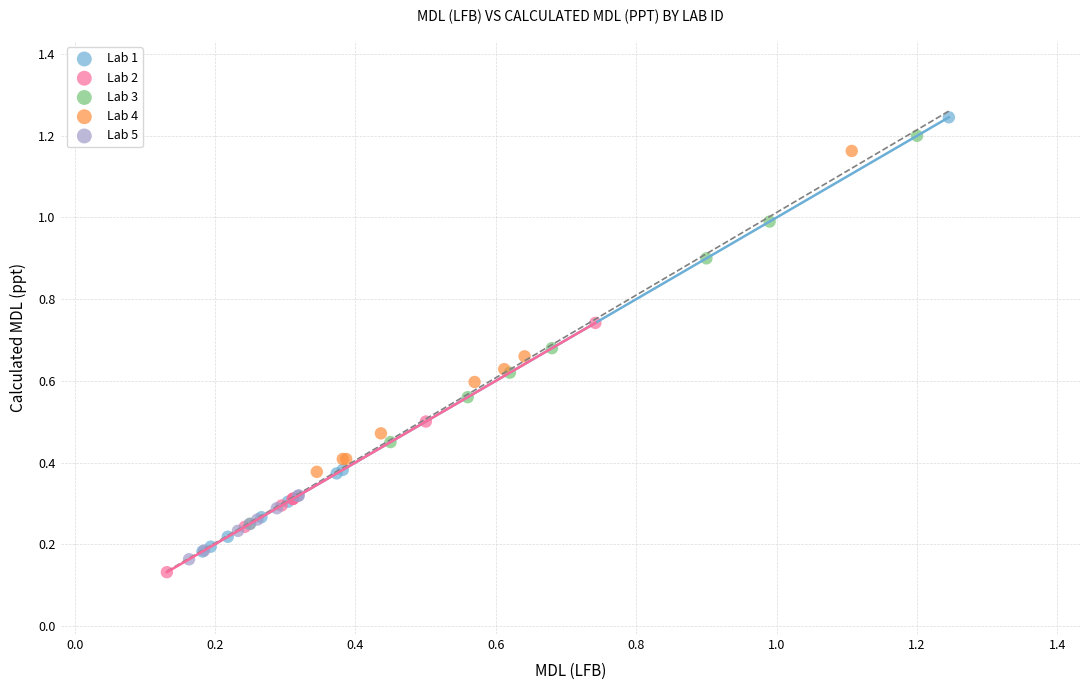

Which series has the largest Y range (max minus min)?

Lab 1